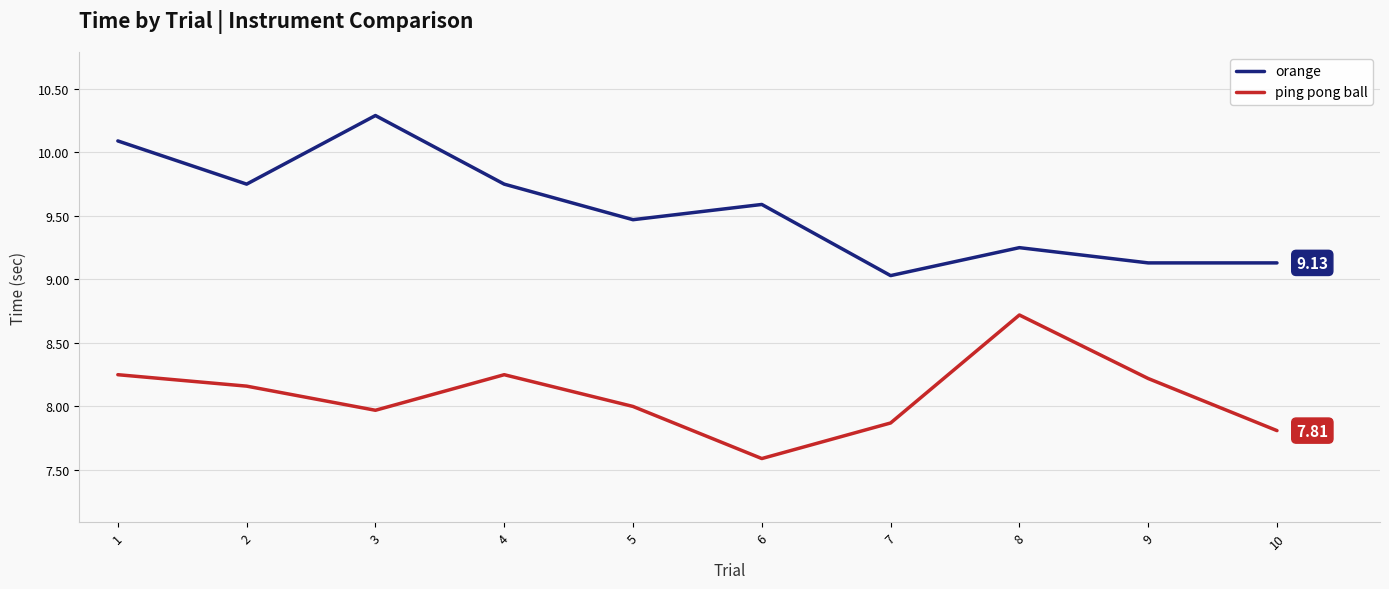

True or false: ping pong ball and orange cross at least once.

False